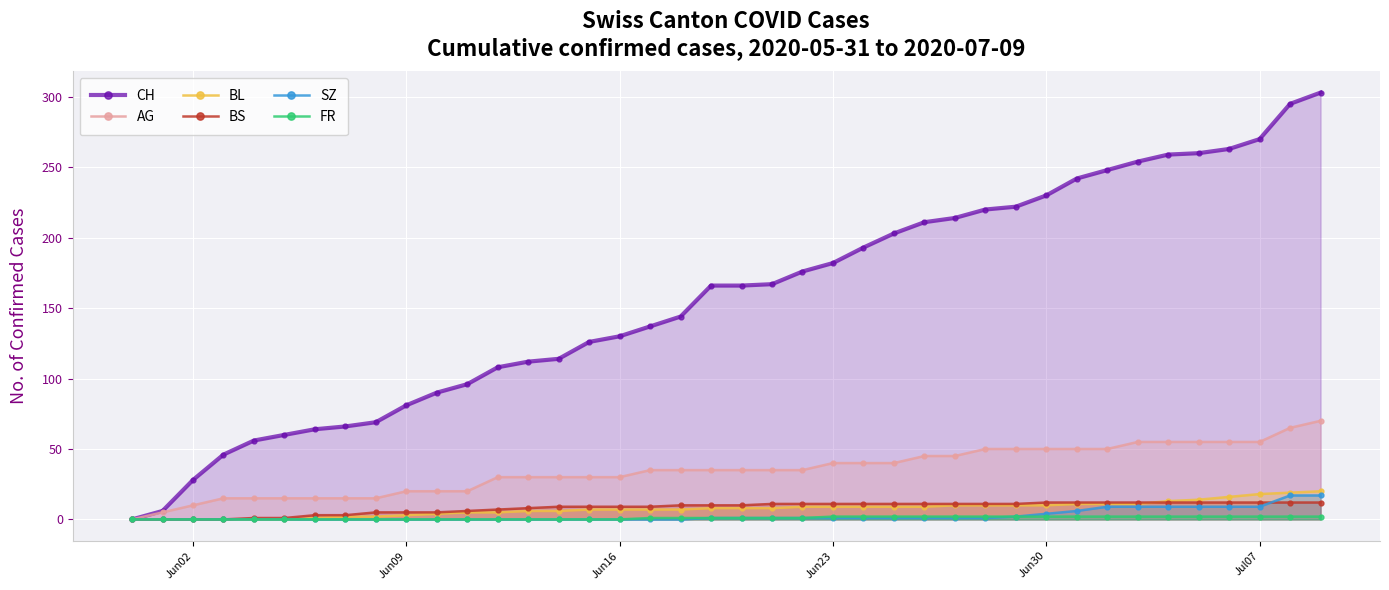

What is the difference between the second highest and second lowest values in the BS series?

12